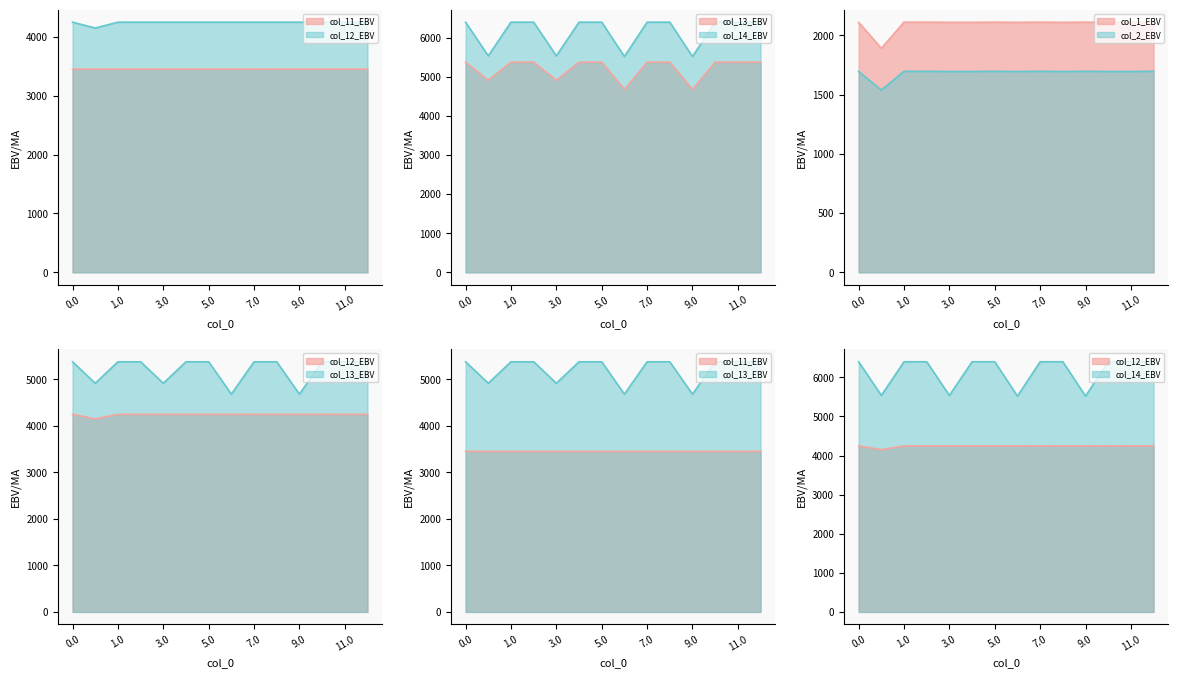

Reading right to left, list all the values displayed in this chart.

col_11: 3451.3	3451.3	3452.0	3451.3	3452.0	3452.0	3451.3	3451.3	3451.3	3451.3	3451.3	3451.3	3451.3	3452.0
col_12: 4247.9	4247.9	4248.6	4247.9	4247.9	4248.6	4247.9	4247.9	4247.9	4247.9	4247.9	4247.9	4149.2	4248.6
col_13: 5376.6	5376.6	5377.4	4680.7	5376.6	5376.6	4680.7	5376.6	5376.6	4914.7	5376.6	5376.6	4914.7	5376.6
col_14: 6399.1	6399.1	6399.1	5519.9	6399.1	6399.1	5519.9	6399.1	6399.1	5537.0	6399.1	6399.1	5537.0	6399.1
col_1: 2110.2	2108.8	2108.8	2110.2	2108.8	2110.2	2108.8	2110.2	2108.8	2108.8	2110.2	2110.2	1889.4	2108.8
col_2: 1695.7	1694.3	1694.3	1695.7	1694.3	1695.7	1694.3	1695.7	1694.3	1694.3	1695.7	1695.7	1537.9	1694.3